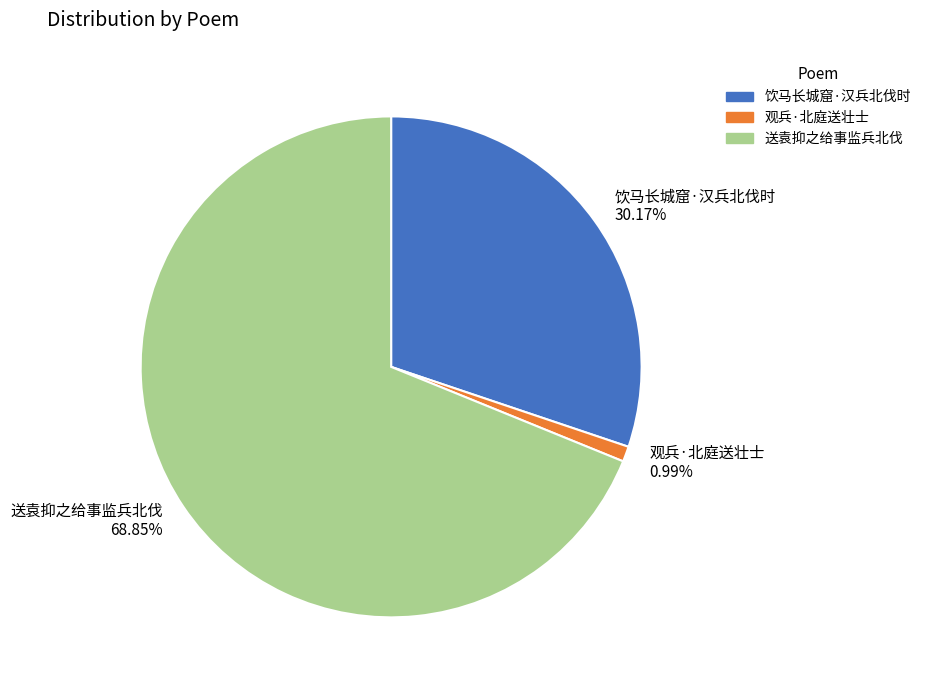

Rank the categories by value from lowest to highest.

观兵·北庭送壮士, 饮马长城窟·汉兵北伐时, 送袁抑之给事监兵北伐